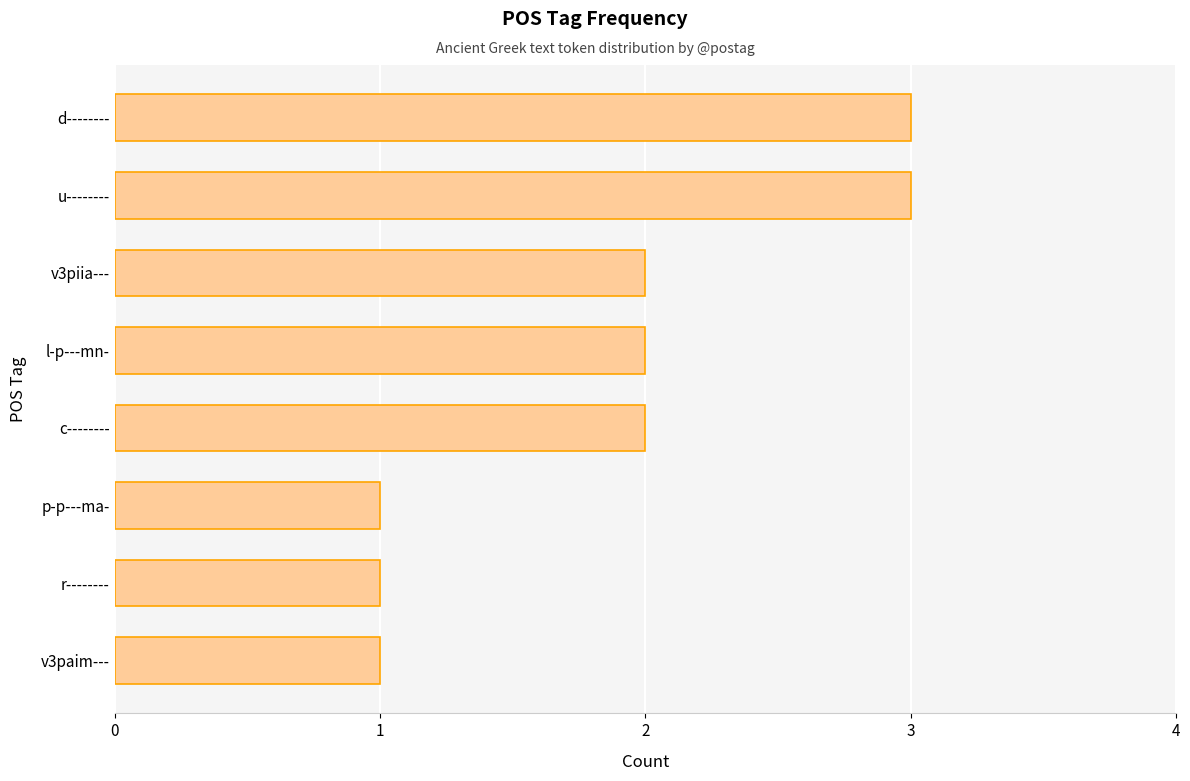

Is it true that the value at u-------- is 2?

False